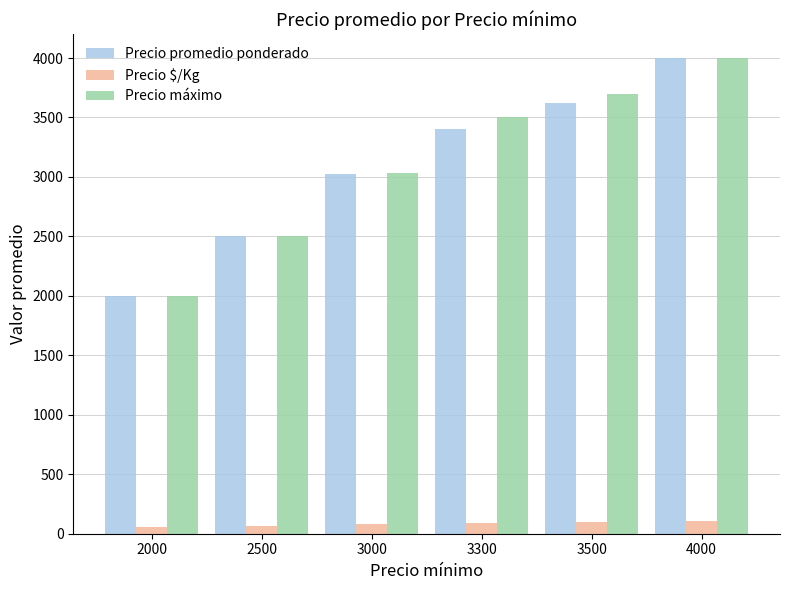

Count the number of data series in this chart.

3